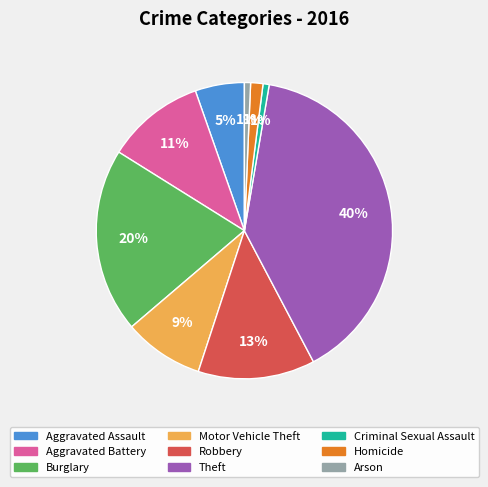

Between Homicide and Burglary, which is larger?

Burglary